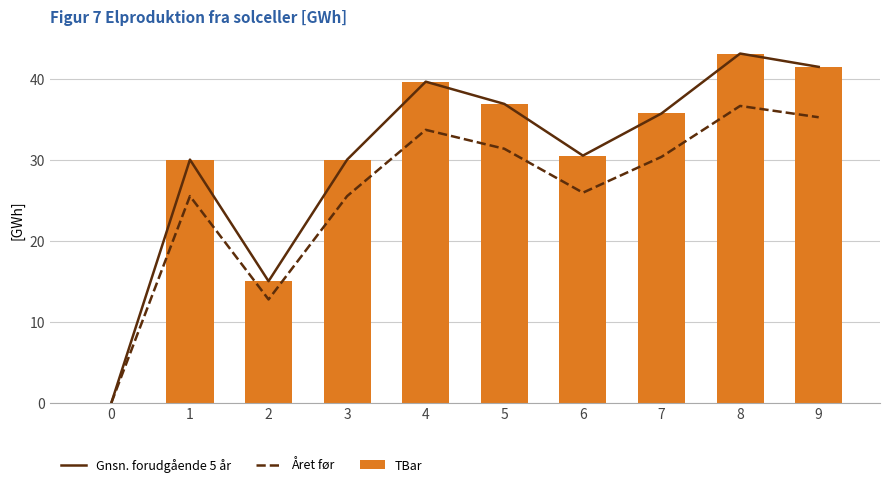

How many values in the TBar series exceed 35?

5